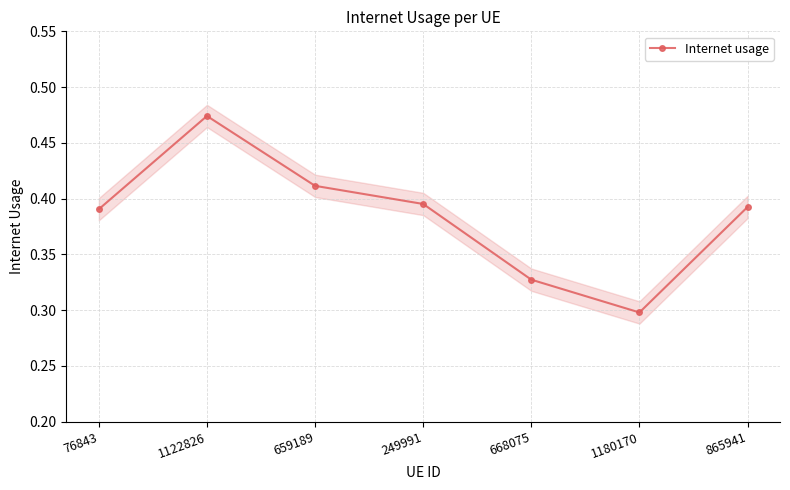

What is the difference between the values at 865941 and 1180170?

0.1